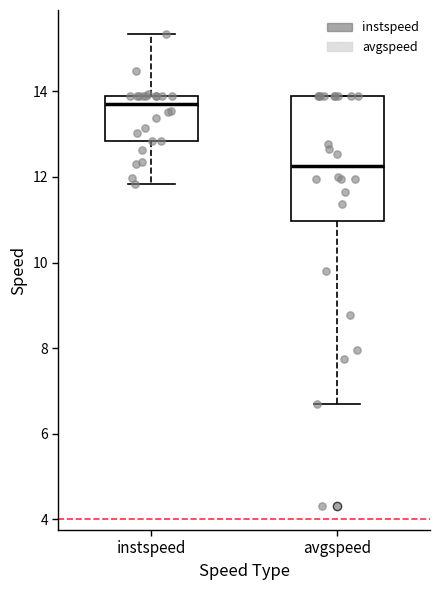

Comparing the boxes themselves (not the whiskers), which one is the tallest?

avgspeed